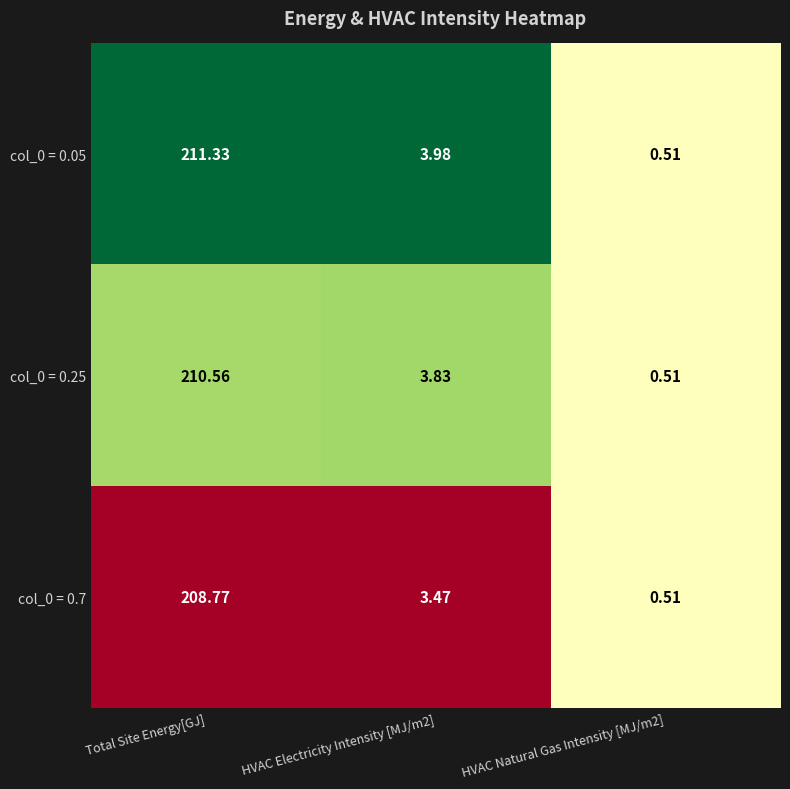

Where does the col_0 = 0.25 series first go above 3?

Total Site Energy[GJ]